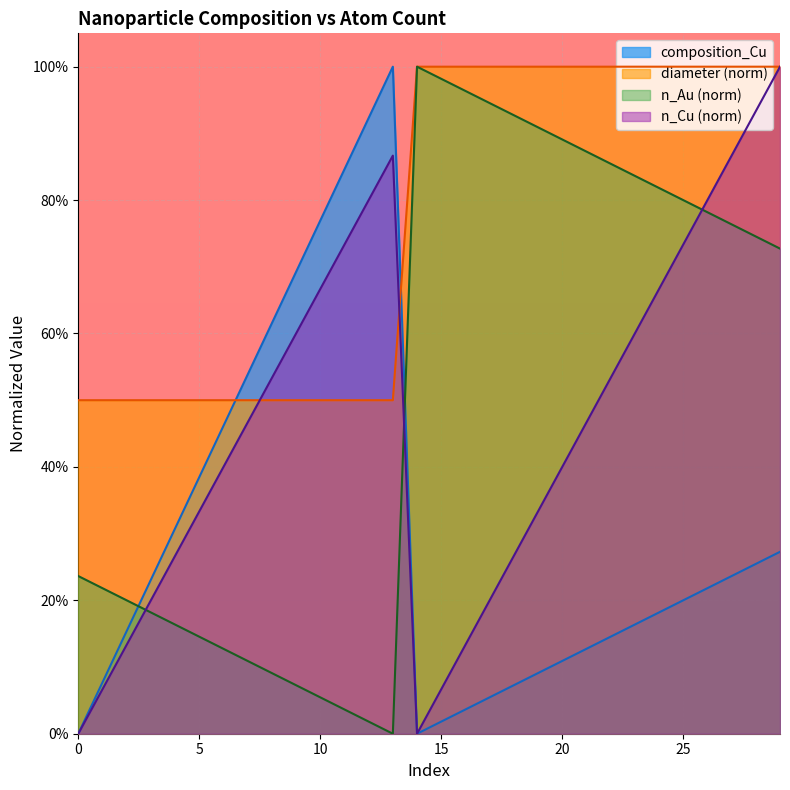

How many interior local valleys does the n_Cu series have?

1